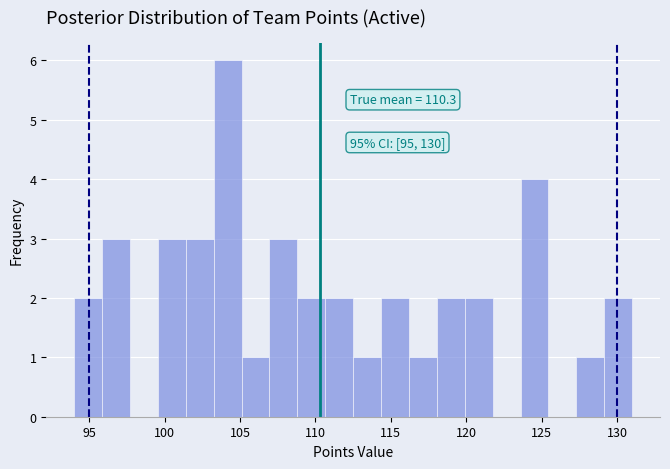

Around what value on the x-axis is the tallest bar? Give the approximate position of its centre, as read against the axis.

104.0